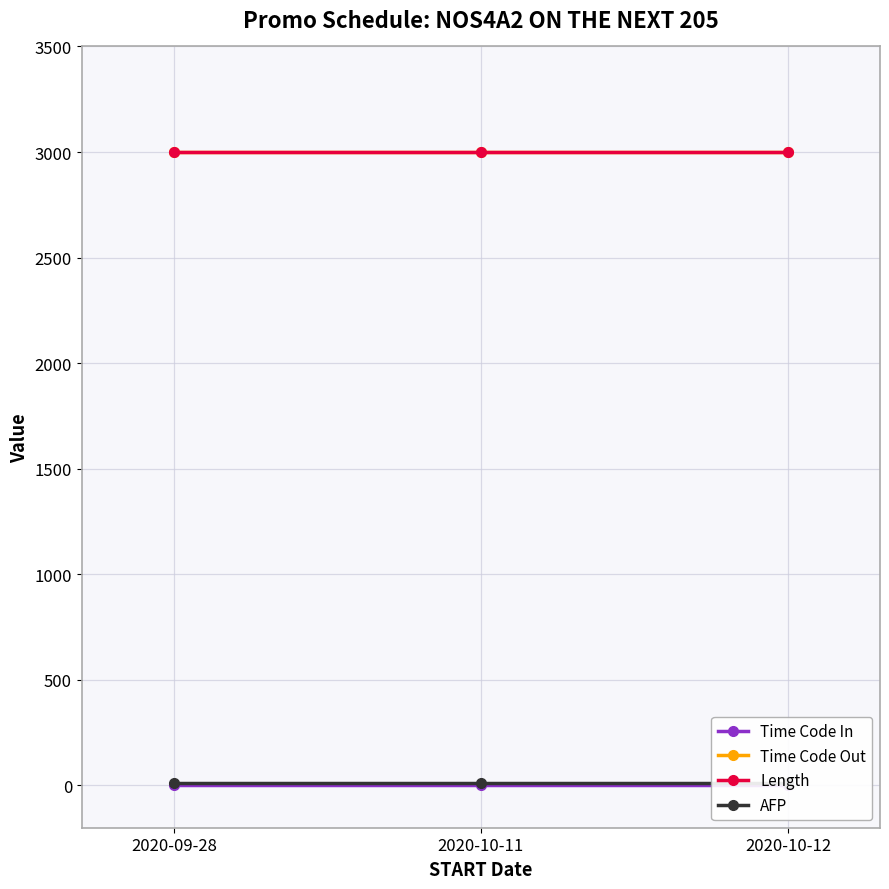

What is the approximate value of Time Code Out at 2020-09-28?

3000